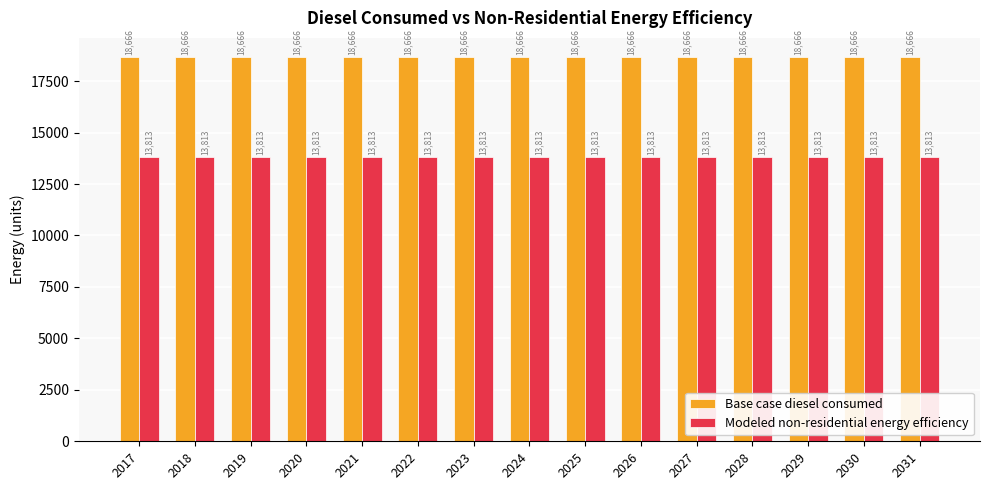

What is the spread (max minus min) of values at 2029?

4853.2